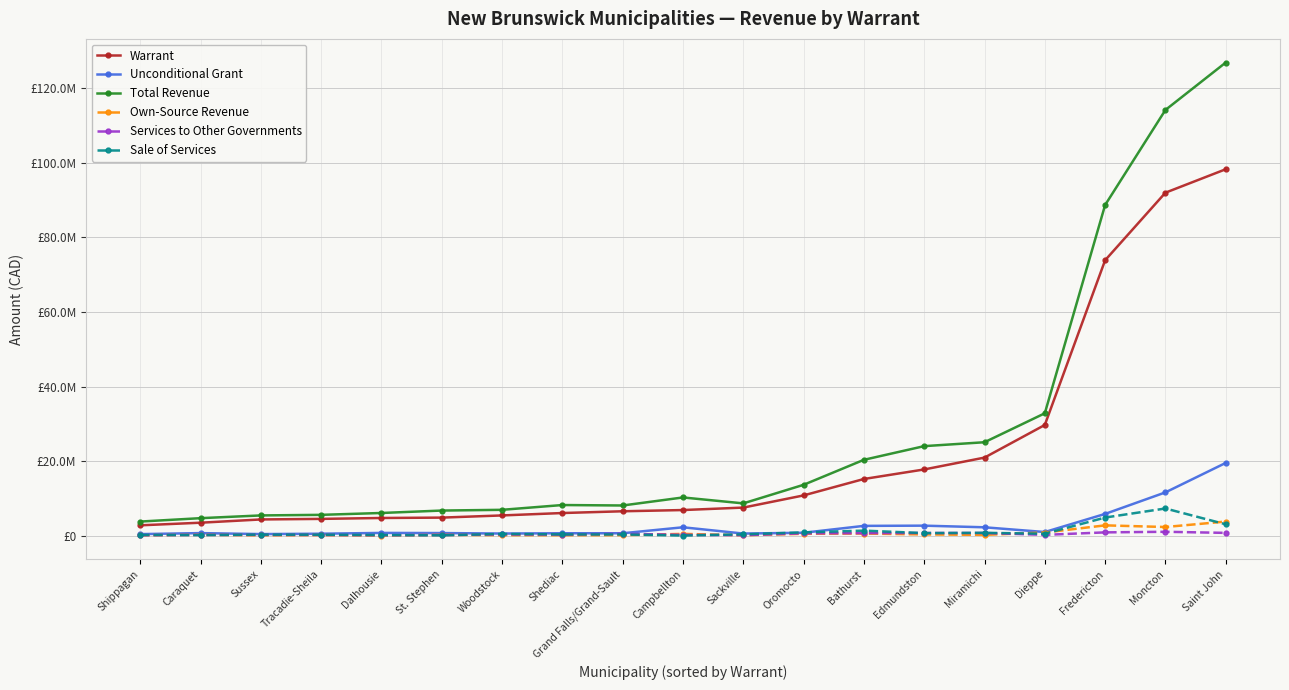

At which category is the sum across all series the highest?

Saint John